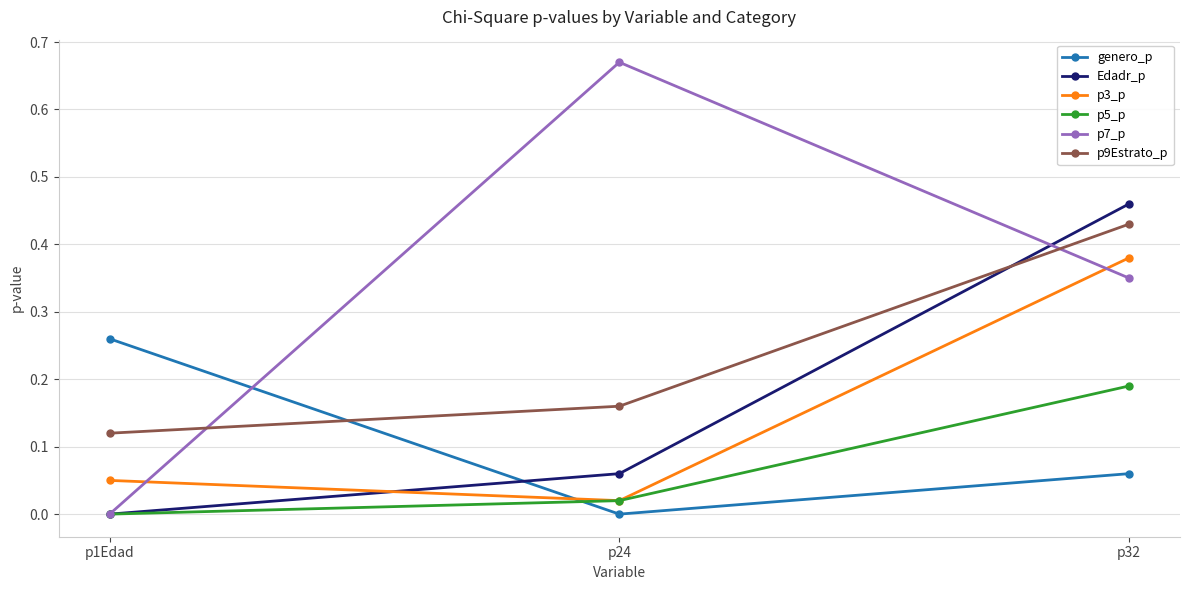

What is the label of the 3rd point from the right?

p1Edad